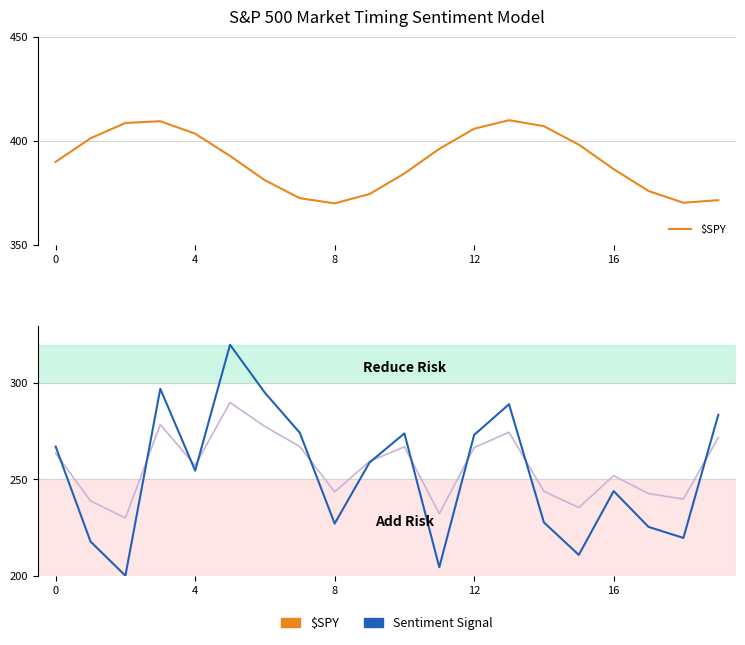

At which category does $SPY reach its first local valley?

8